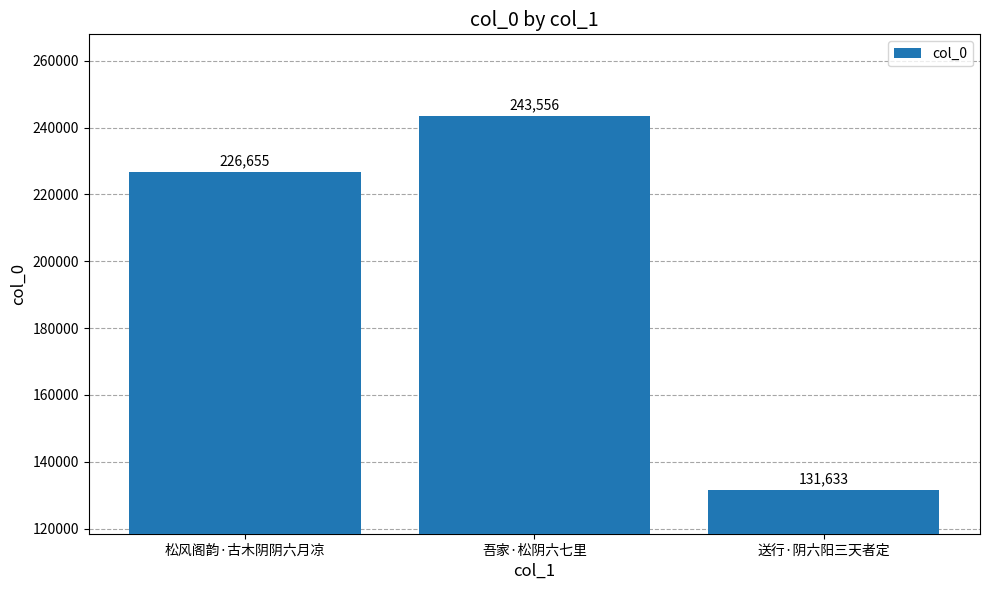

What is the minimum value shown in the chart?

131633